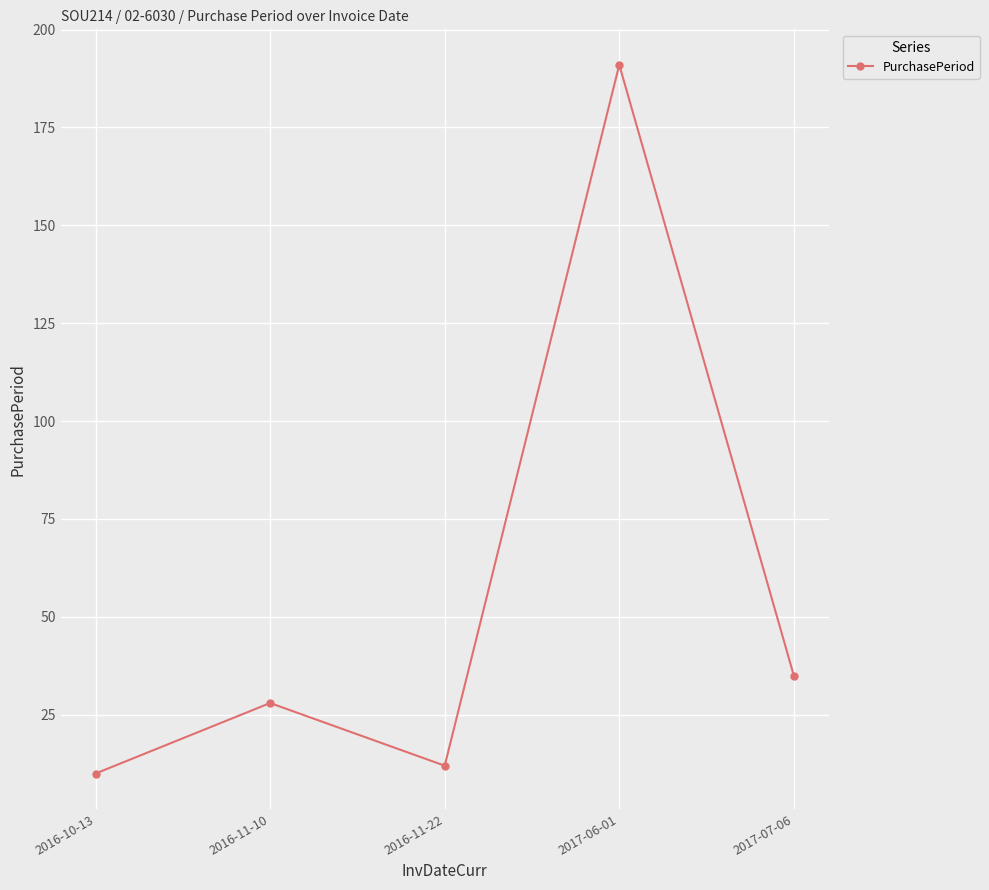

The value at 2017-06-01 is 191. True or false?

True